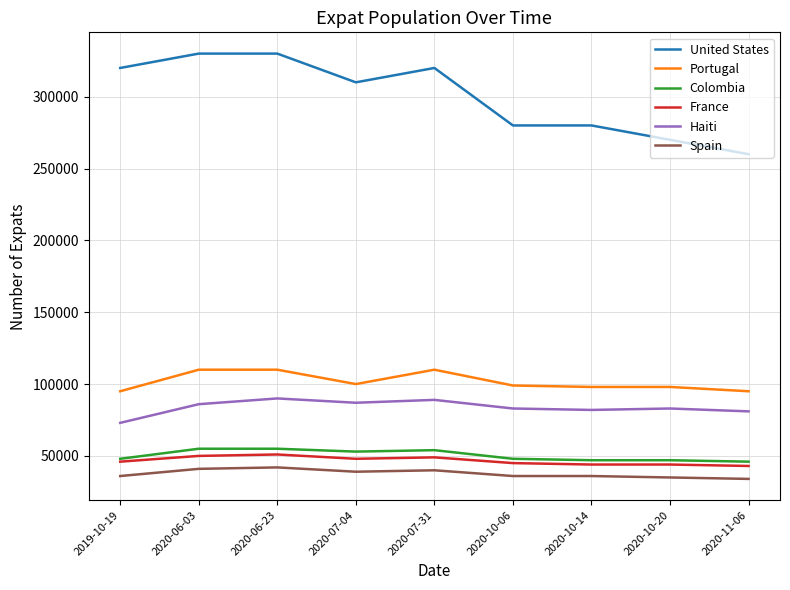

The Haiti series shows 82000 at 2020-10-14. True or false?

True